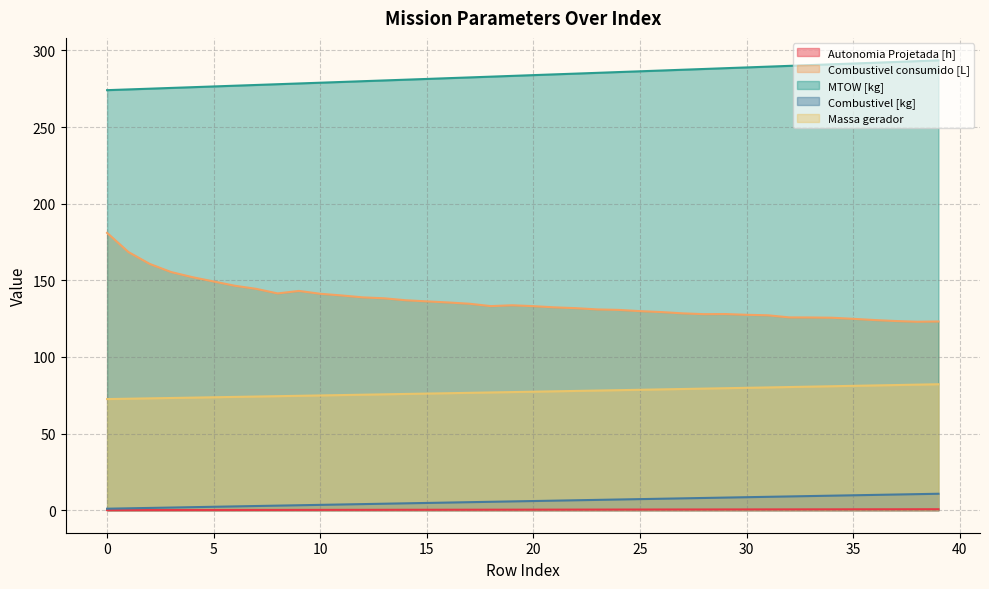

True or false: Combustivel consumido [L] has a value of 124.9 at 35.

True